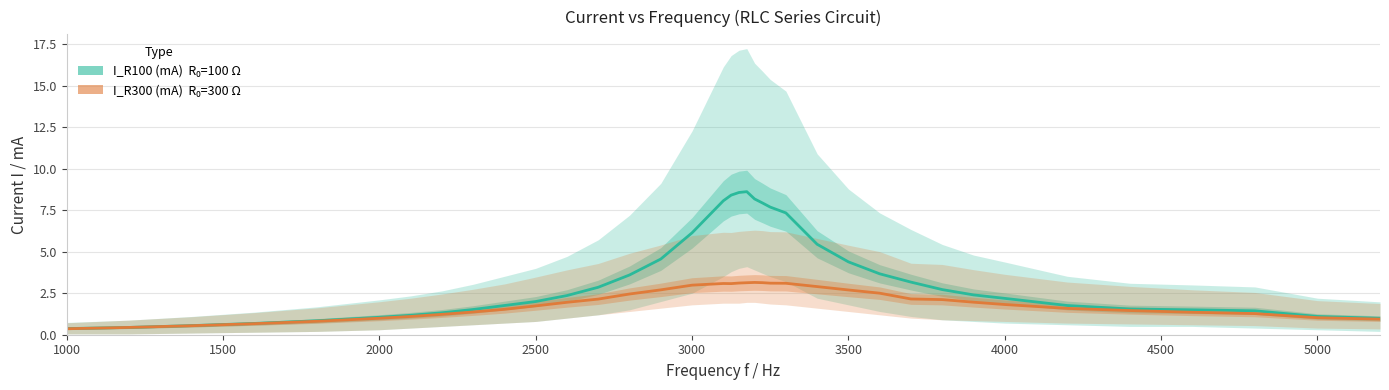

Rank the series by their maximum value, from lowest to highest.

I_R300 (mA), I_R100 (mA)